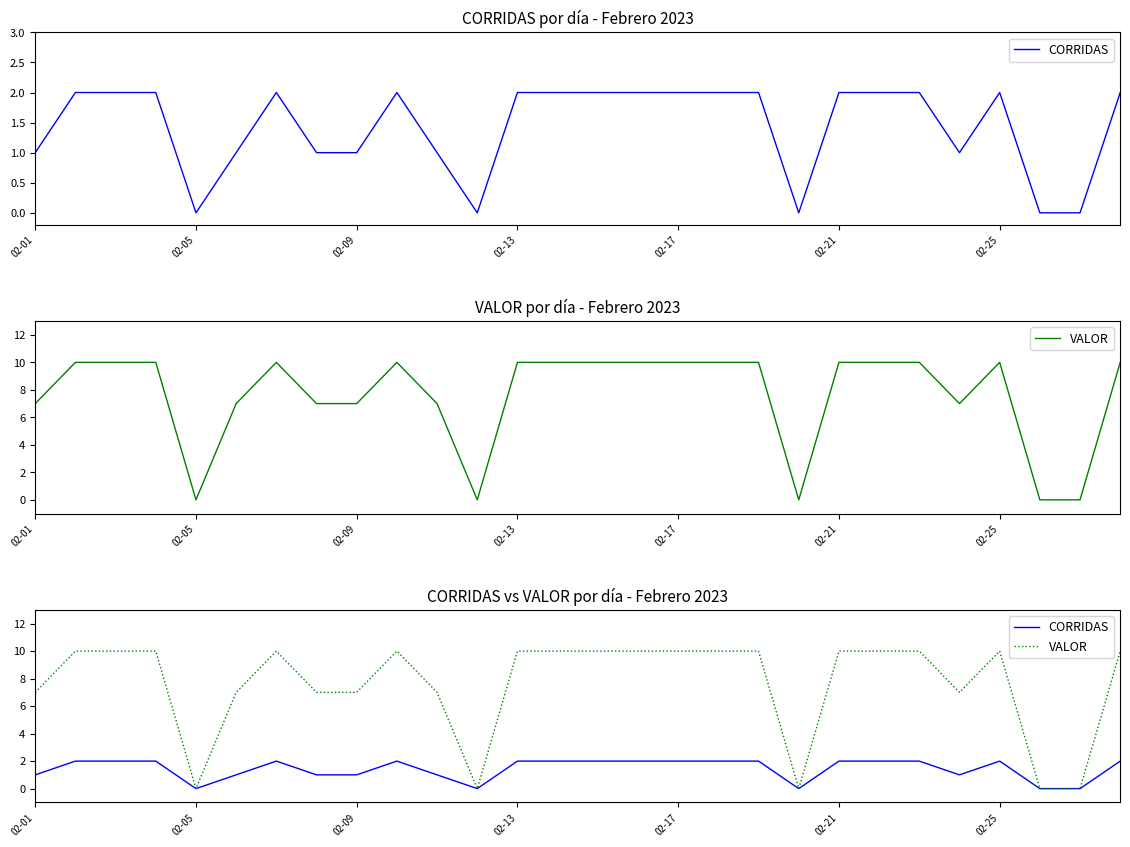

What is the average value of the VALOR series?

8